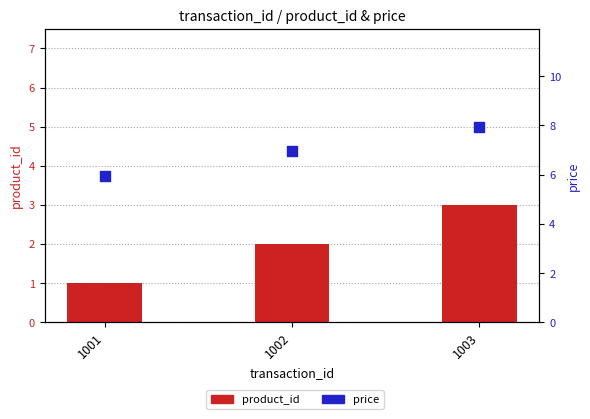

Which series reaches the maximum Y coordinate?

price